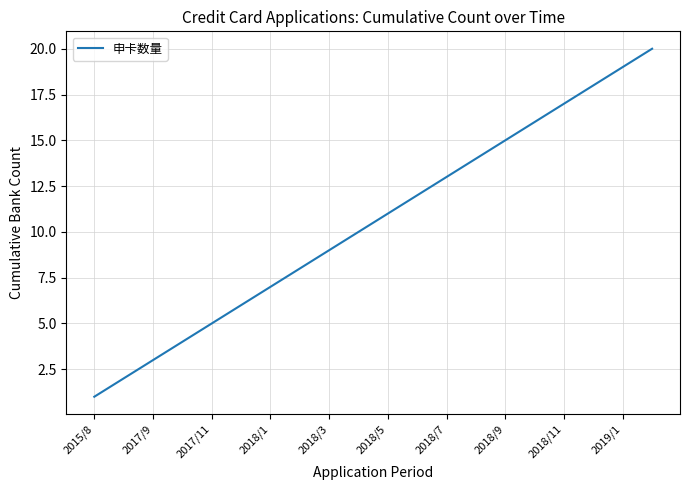

What is the difference between the maximum and minimum values?

19